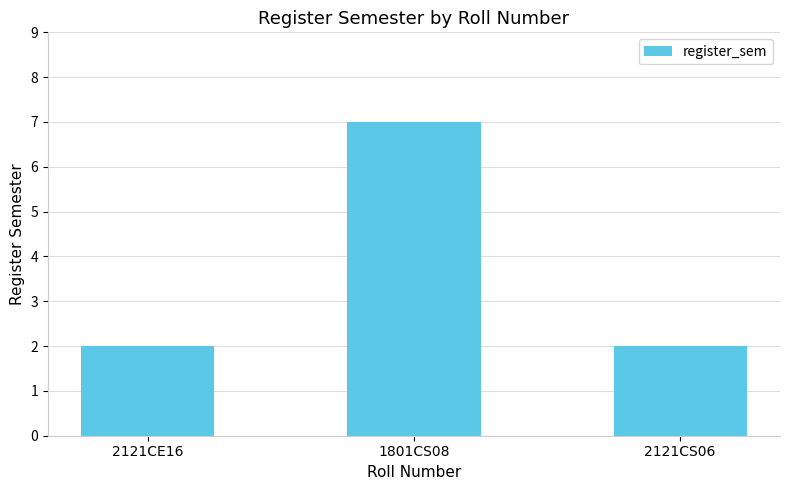

Reading left to right, what are all the values shown in this chart?

2	7	2